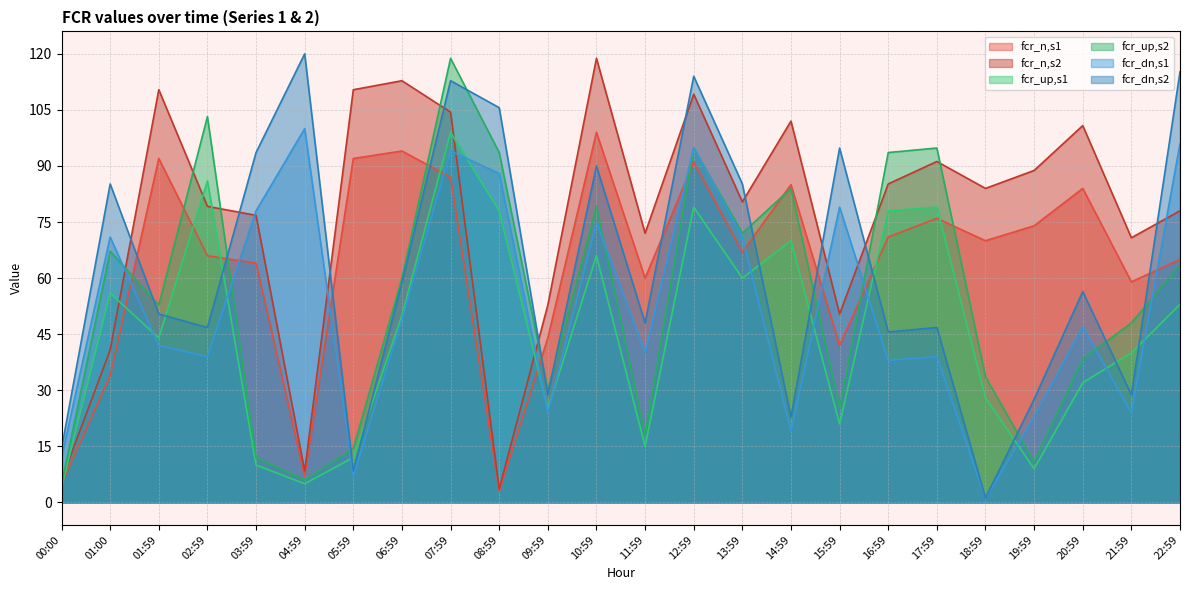

How many lines are shown in the chart?

6